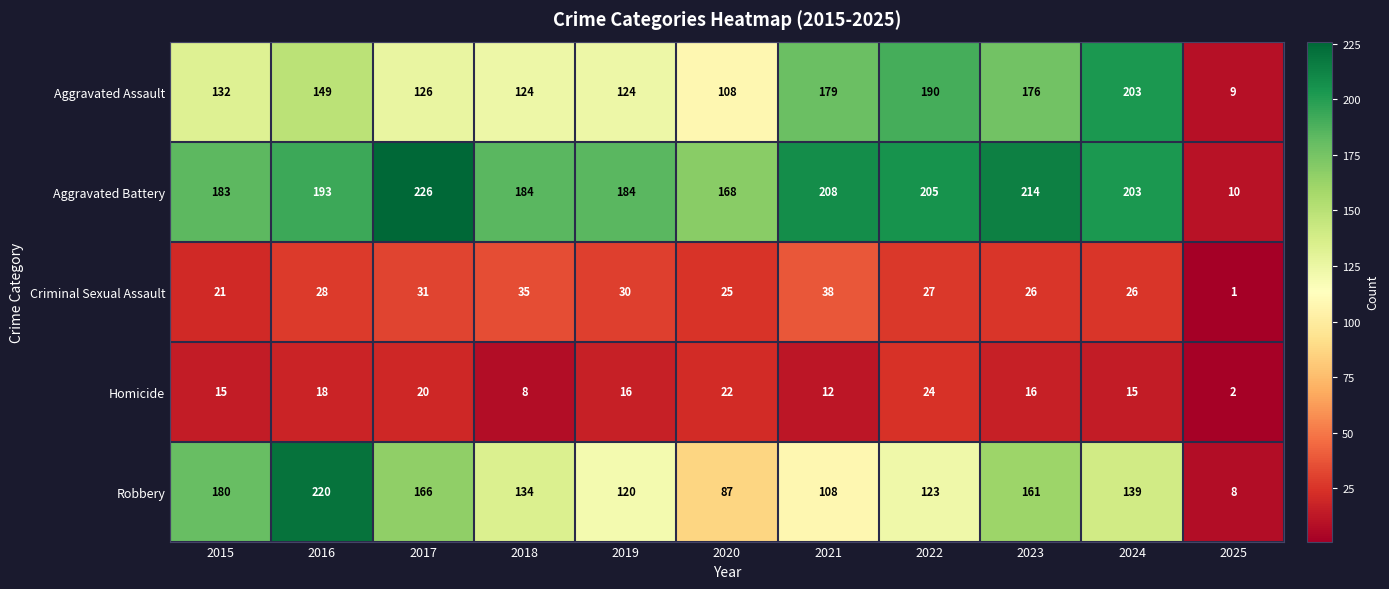

How many data points in Robbery are less than 134?

5